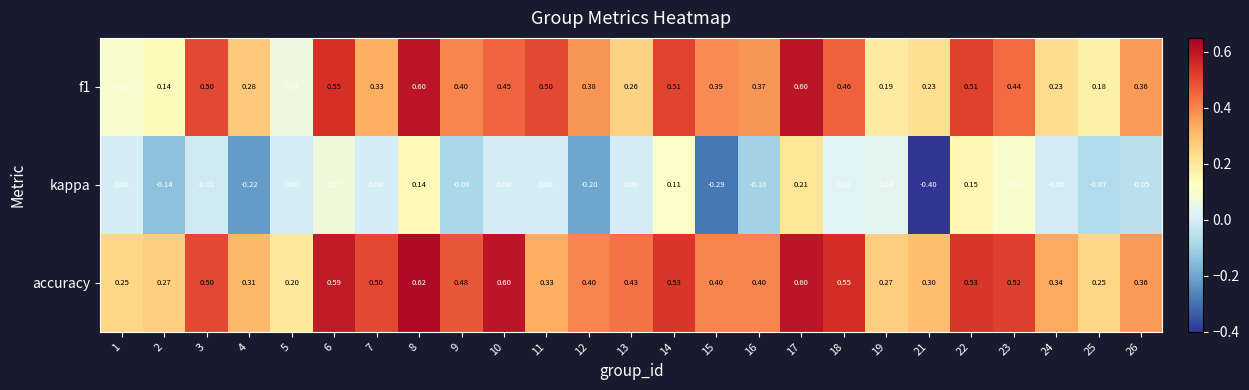

Rank the series by their maximum value, from highest to lowest.

accuracy, f1, kappa